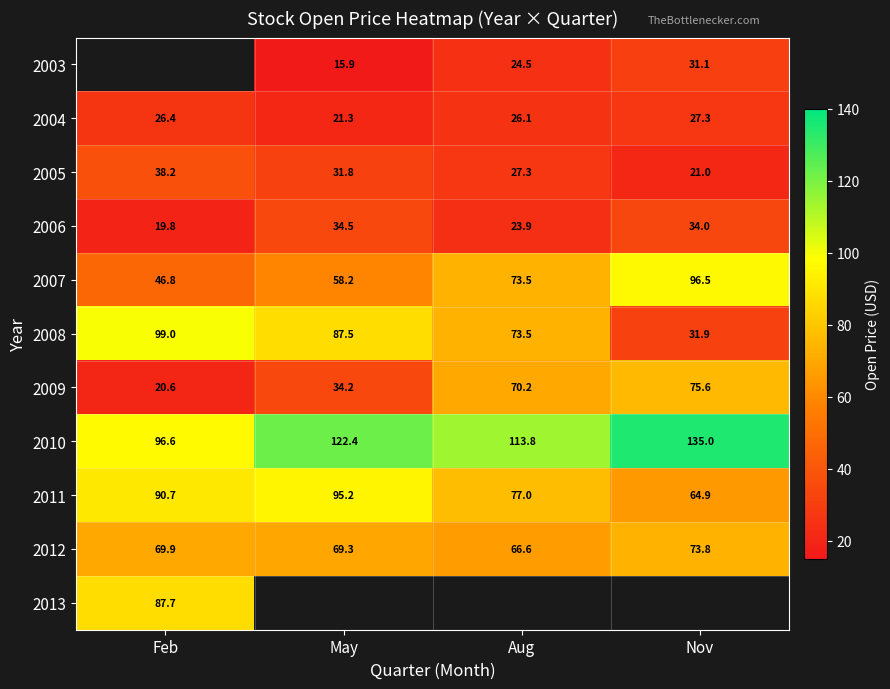

What is the average value of the 2006 series?

28.1